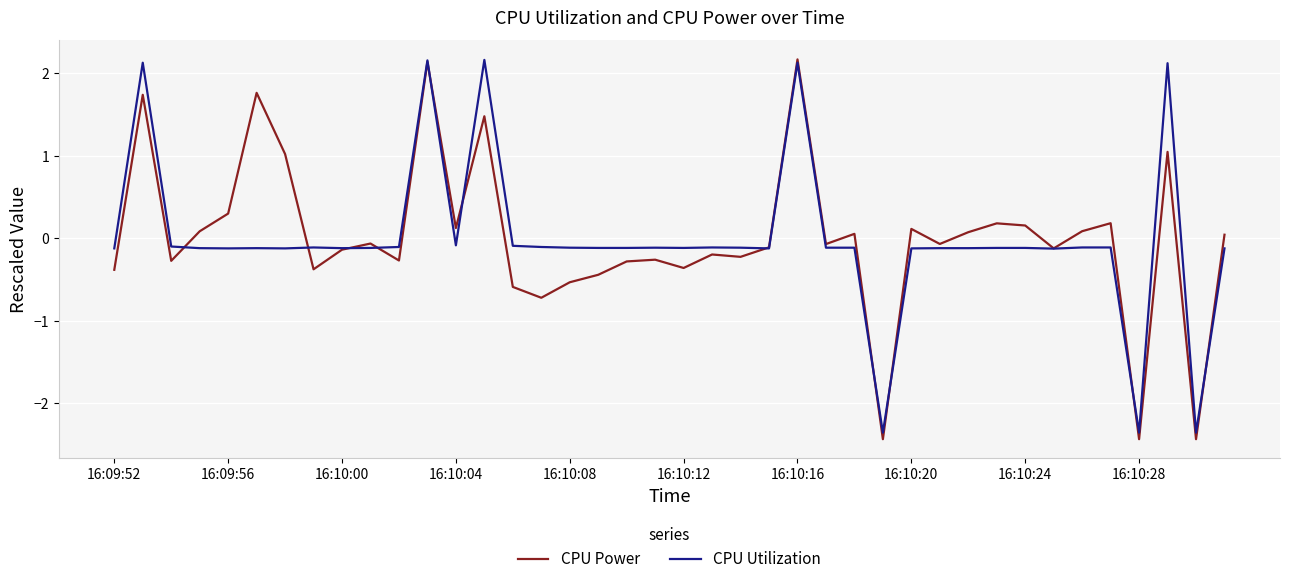

What is the greatest value displayed?

2.2